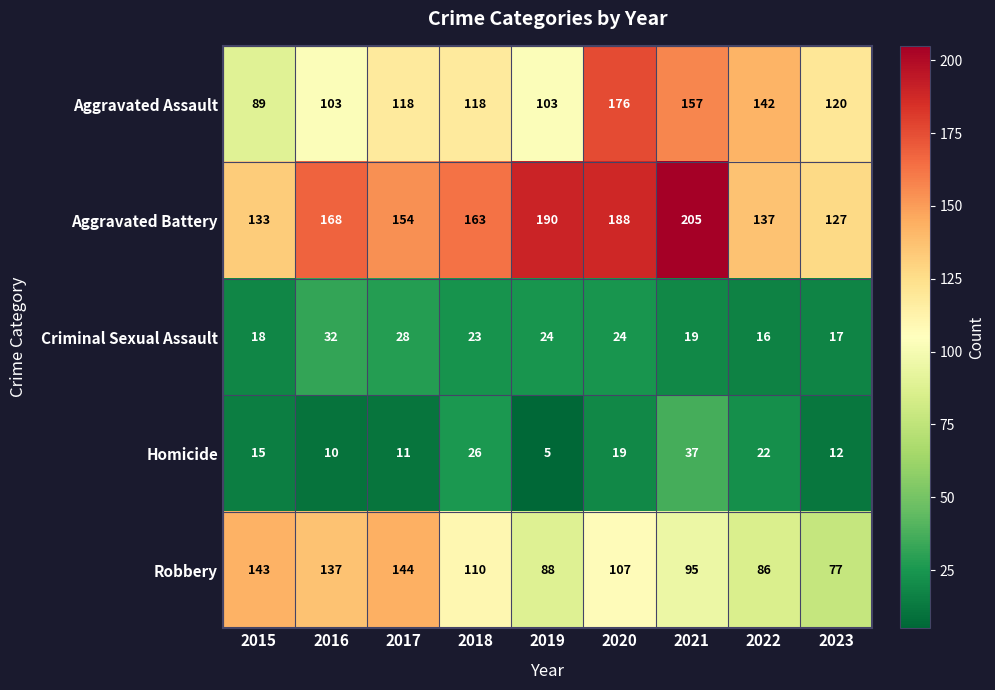

How many distinct data groups are displayed?

5